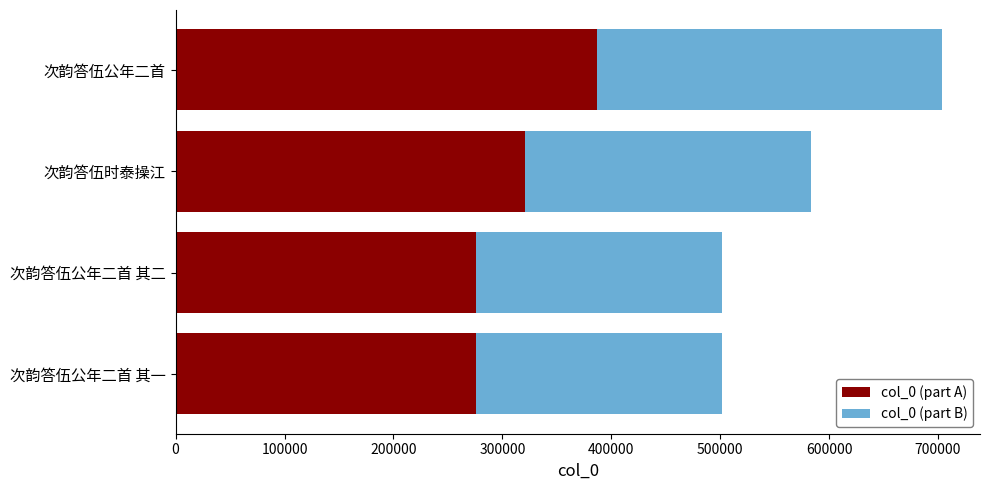

What is the difference between the maximum and minimum values in the col_0 (part A) series?

110795.3